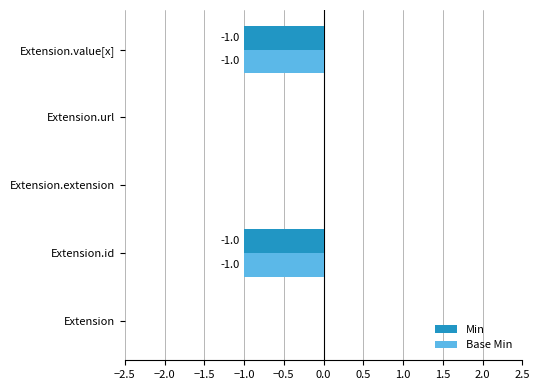

Is the value of Min at Extension.id greater than the value of Base Min at Extension?

No